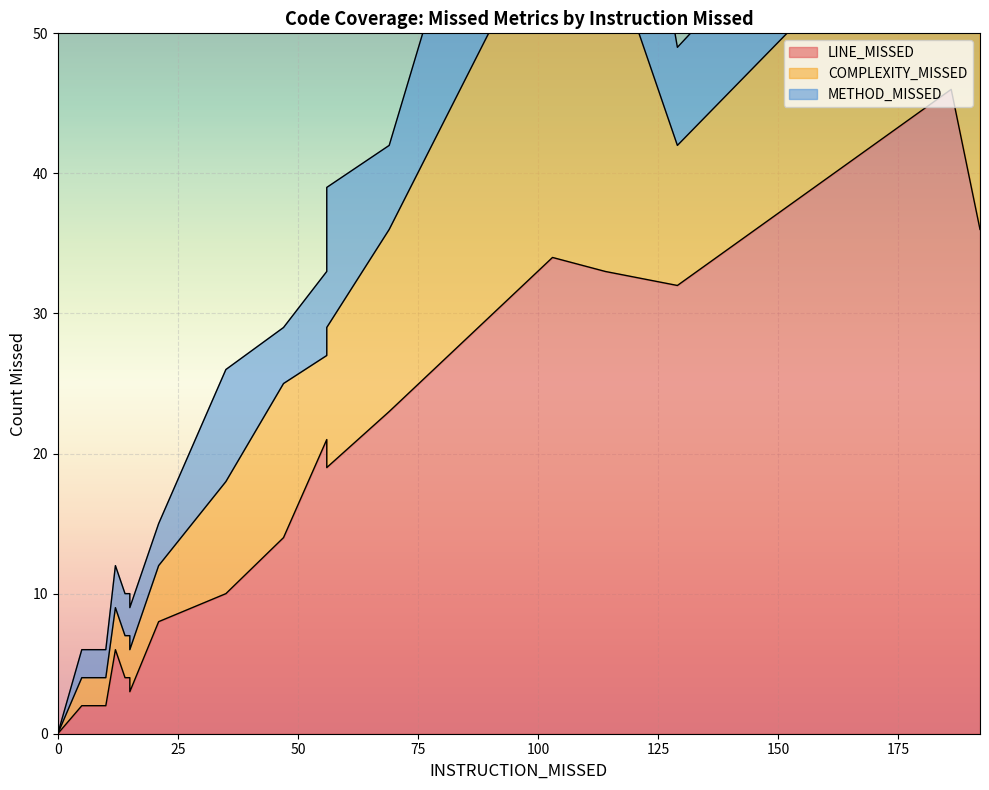

The value of COMPLEXITY_MISSED at 21 is 3. True or false?

False